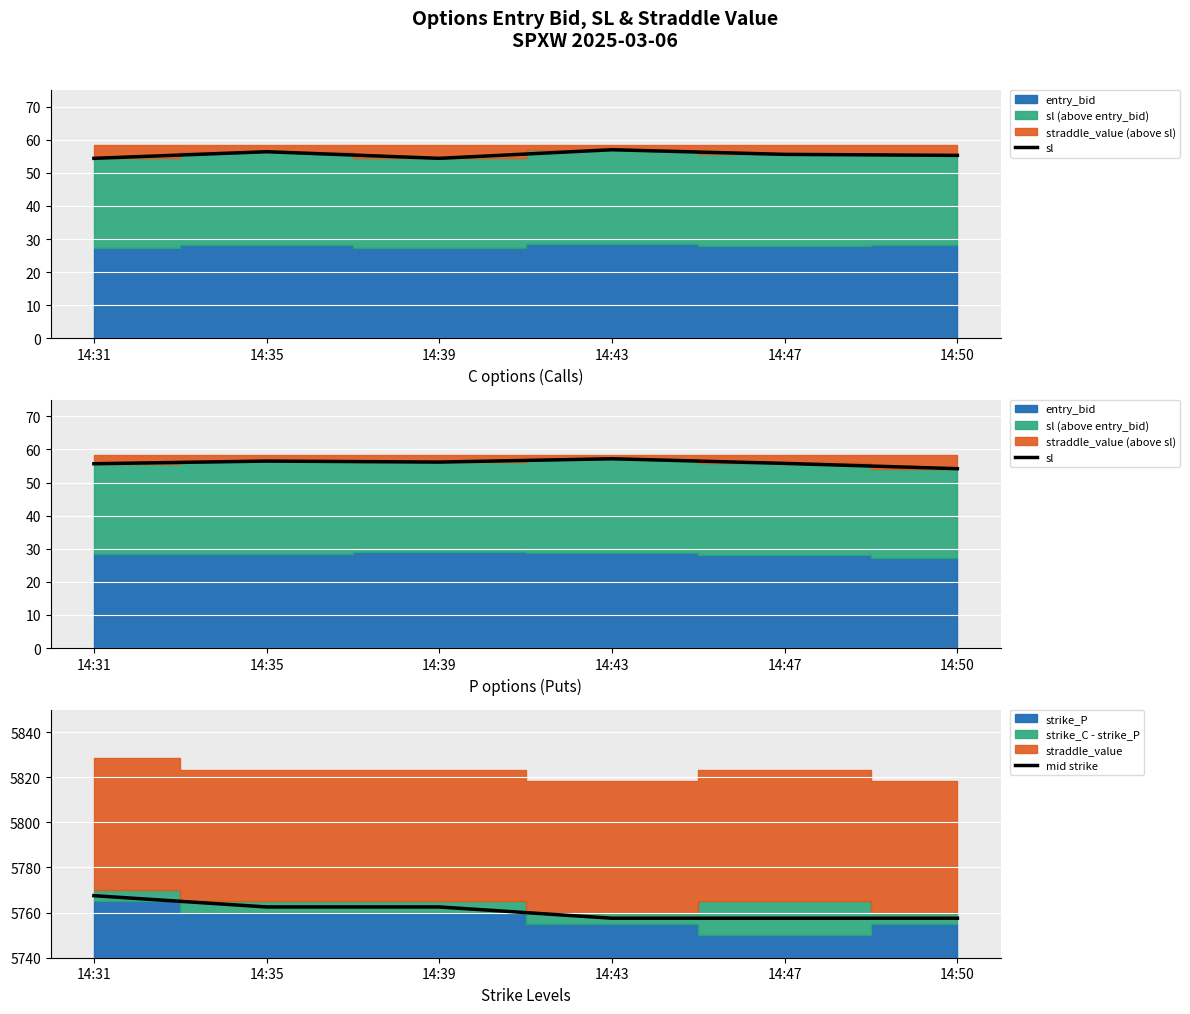

Rank the series at 14:31 from lowest to highest value.

sl, mid strike